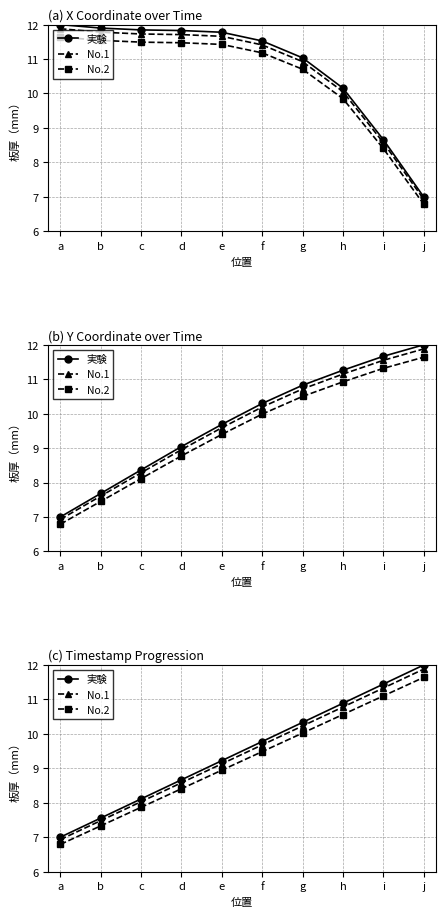

Which label corresponds to the largest value in the chart?

j